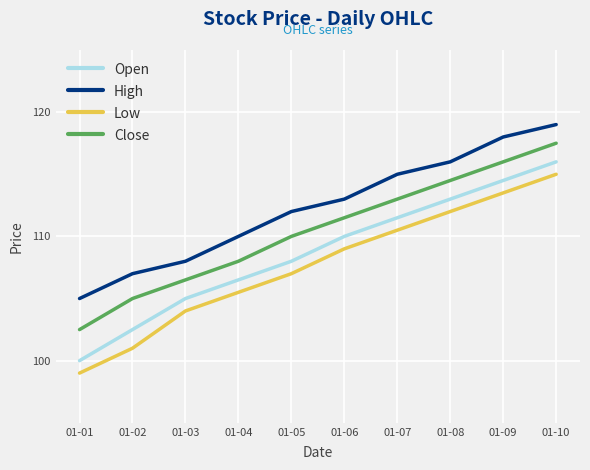

True or false: Low and Close intersect in this chart.

False